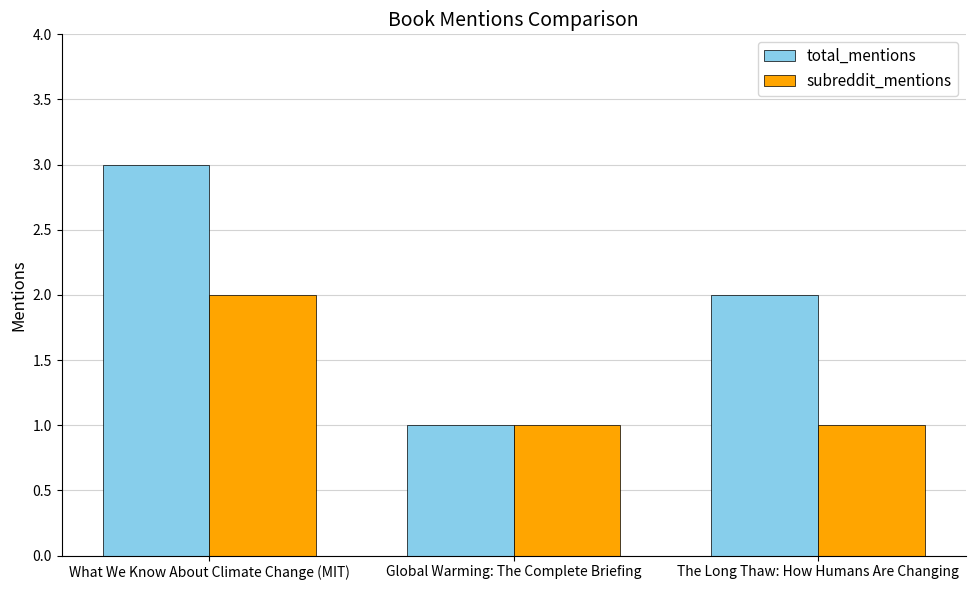

Reading left to right, list all the values displayed in this chart.

total_mentions: What We Know About Climate Change (MIT)=3	Global Warming: The Complete Briefing=1	The Long Thaw: How Humans Are Changing=2
subreddit_mentions: What We Know About Climate Change (MIT)=2	Global Warming: The Complete Briefing=1	The Long Thaw: How Humans Are Changing=1